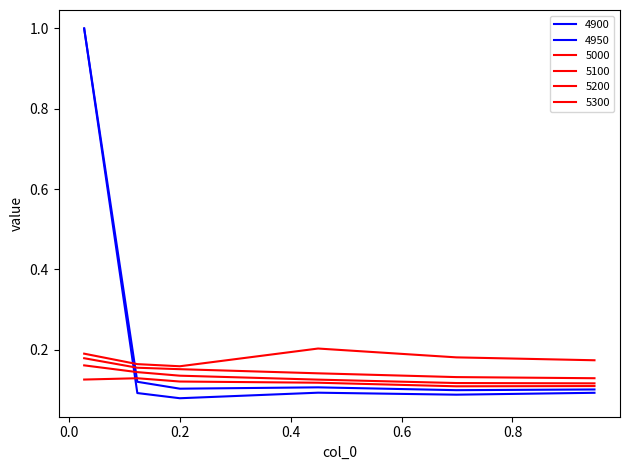

How many lines are shown in the chart?

6